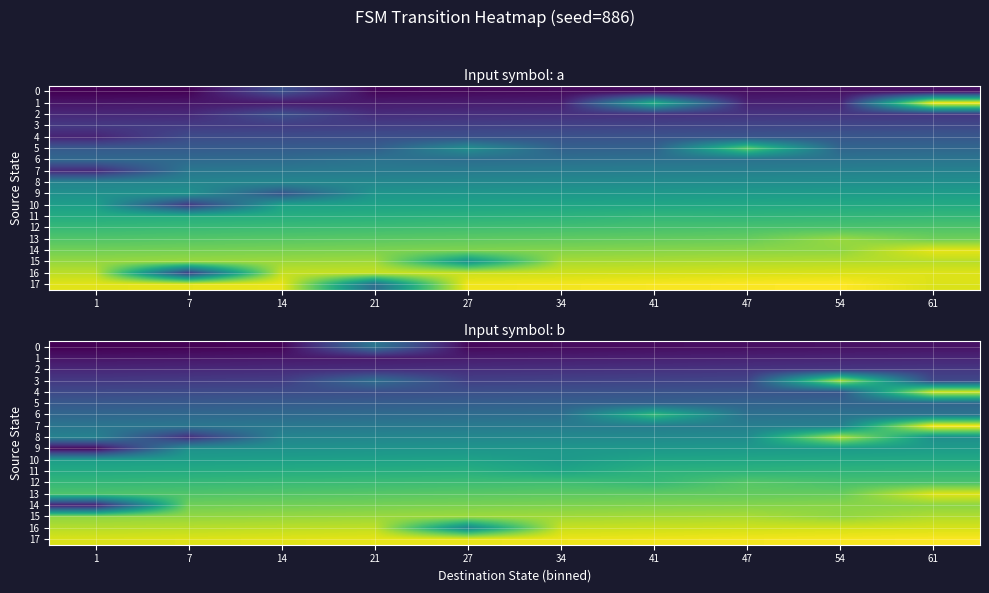

Between 7 and 27, which series saw the biggest shift?

16